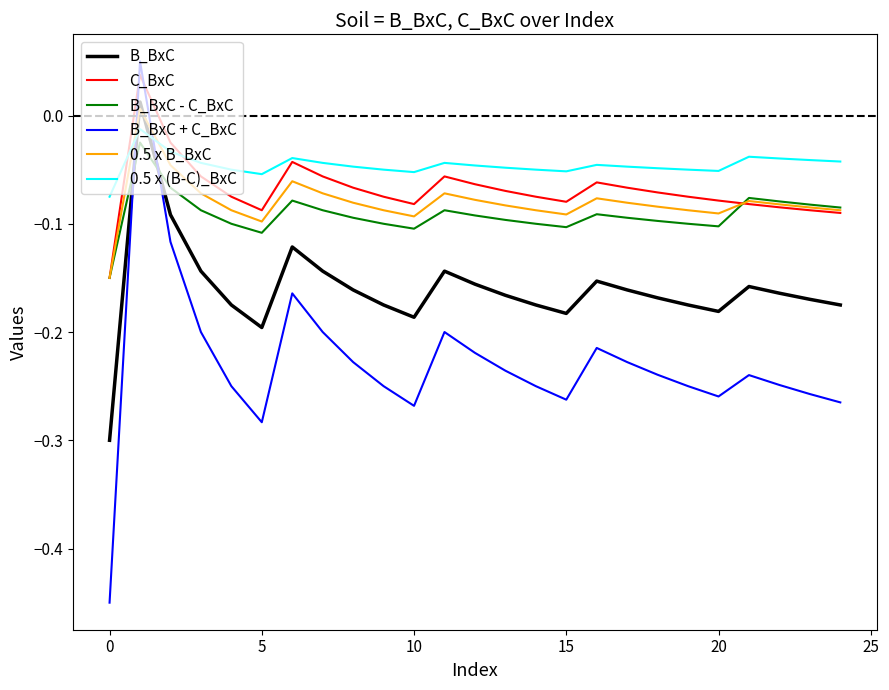

How many intersections are there between B_BxC - C_BxC and B_BxC?

2